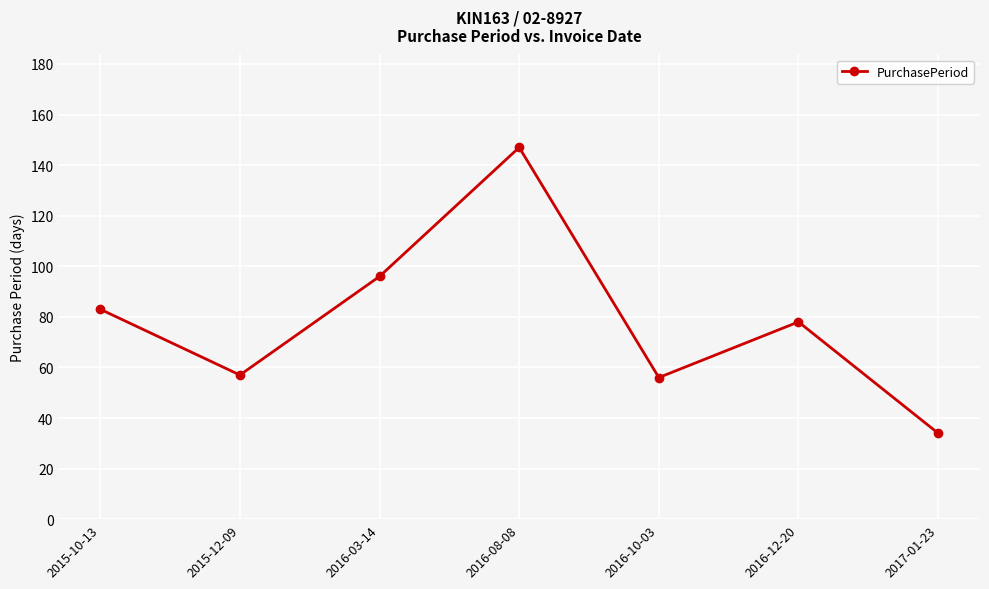

The chart shows a value of 97 at 2015-12-09. True or false?

False